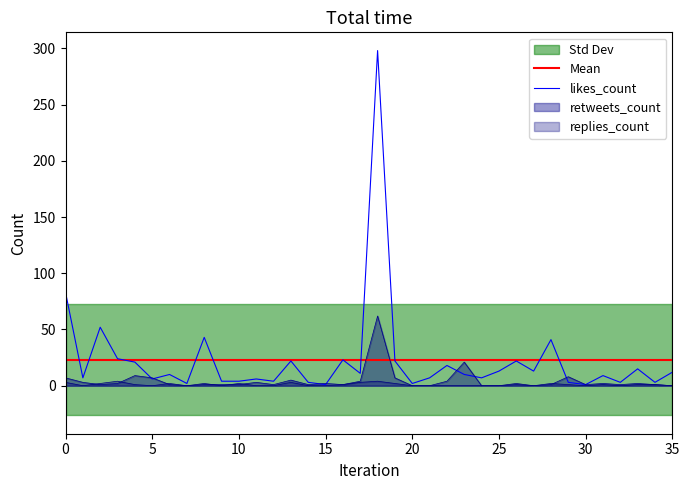

At 22, list the series in order from smallest to largest.

likes_count, Mean